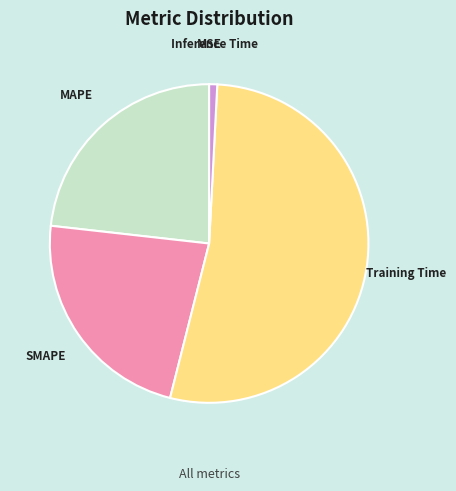

Which slice is the largest?

Training Time